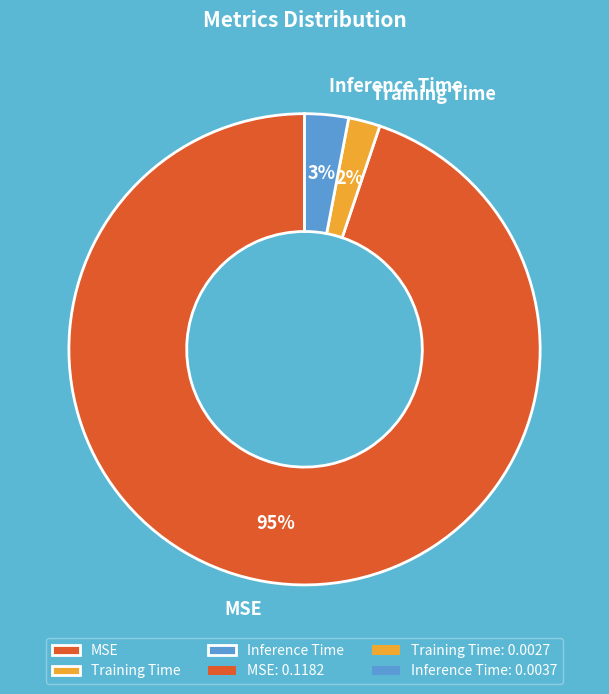

Between Inference Time and MSE, which is larger?

MSE